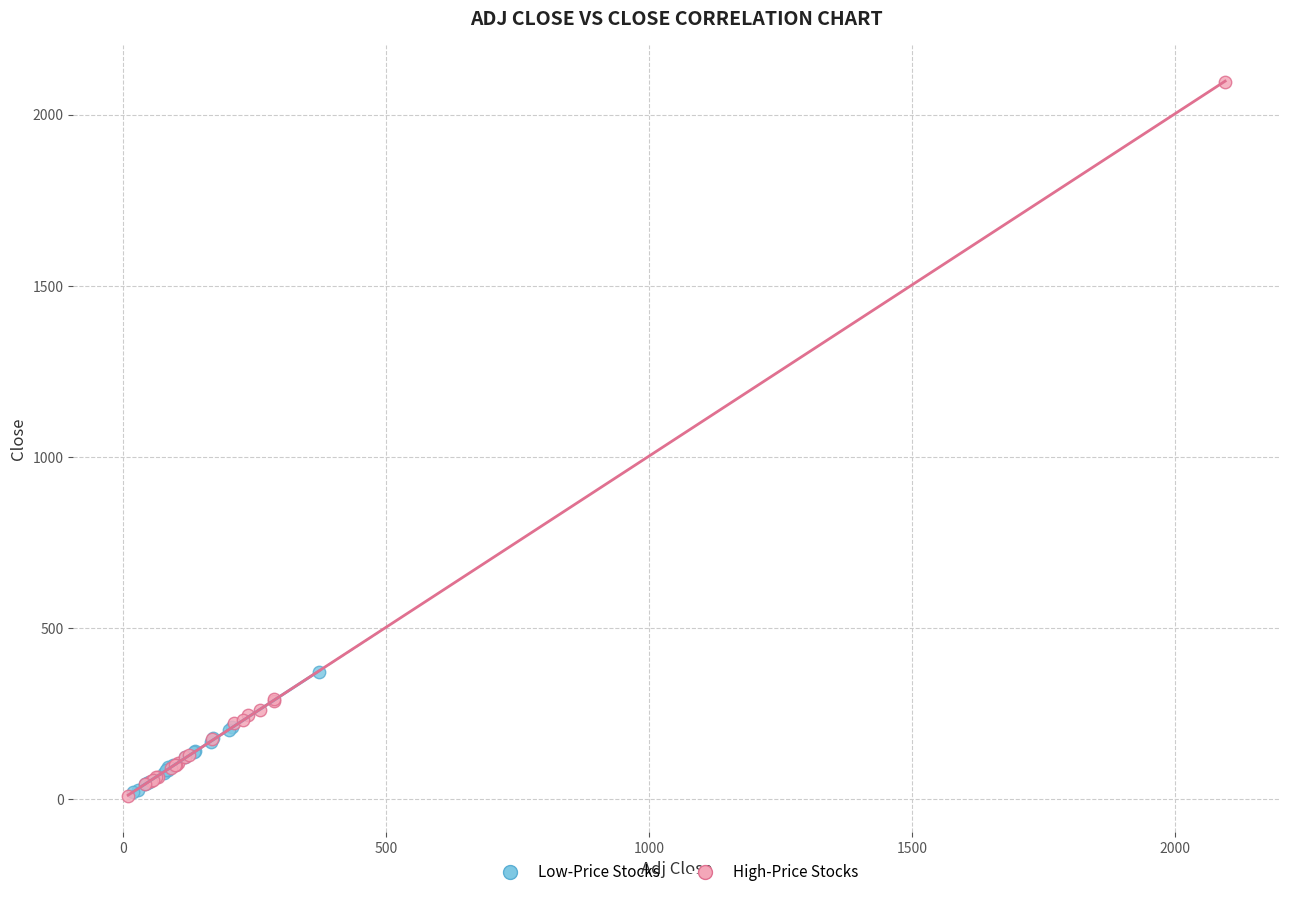

Which series reaches the maximum Y coordinate?

High-Price Stocks